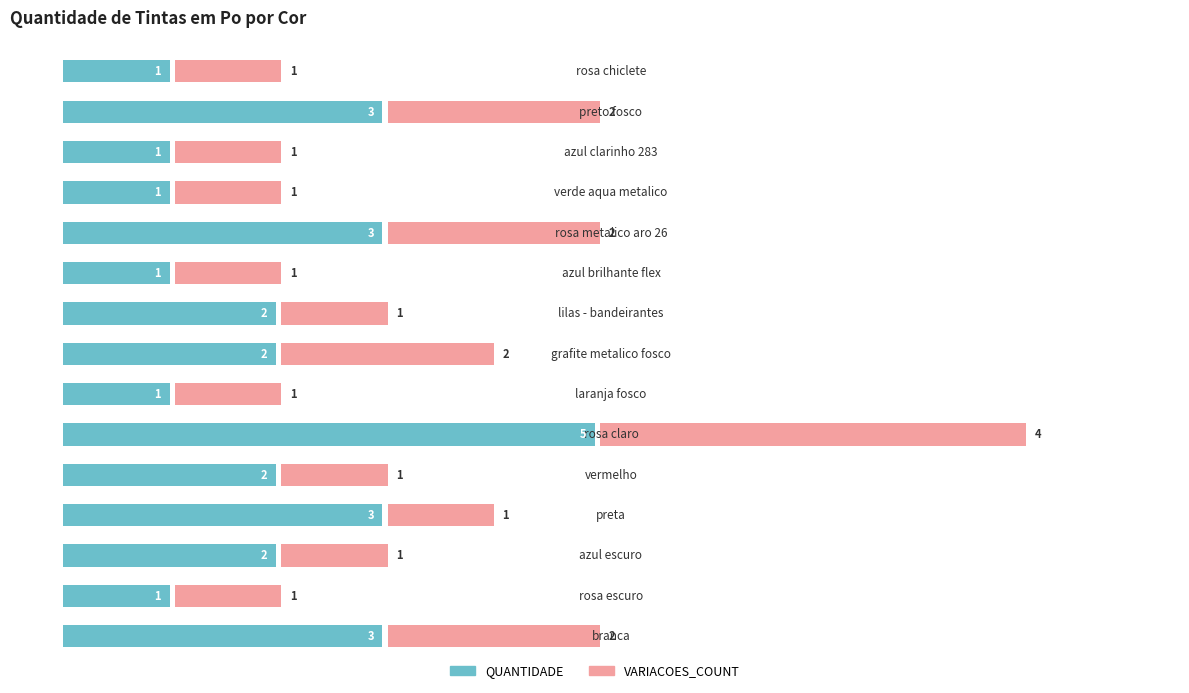

Which has a higher value, 11 or 14?

11